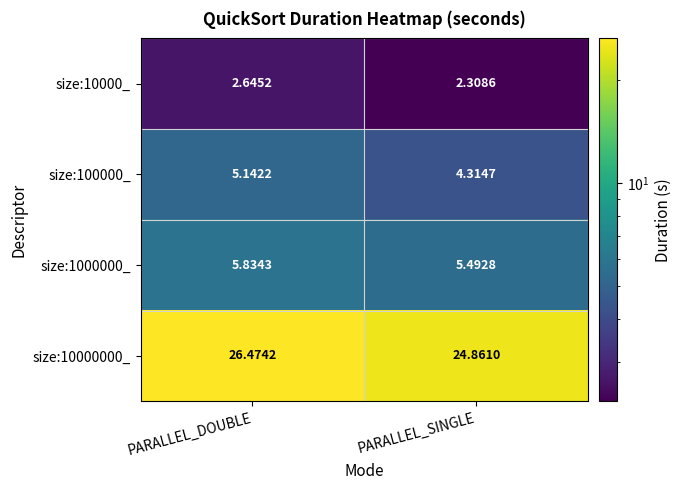

At which label does size:100000_ reach its peak?

PARALLEL_DOUBLE